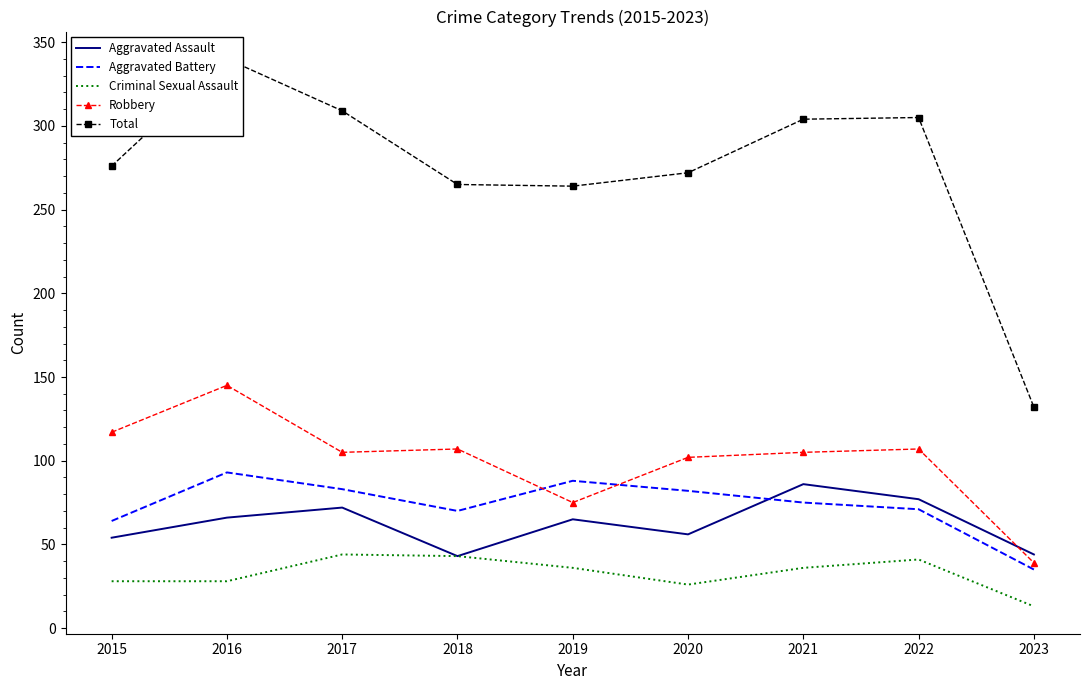

The value of Total at 2017 is 309. True or false?

True